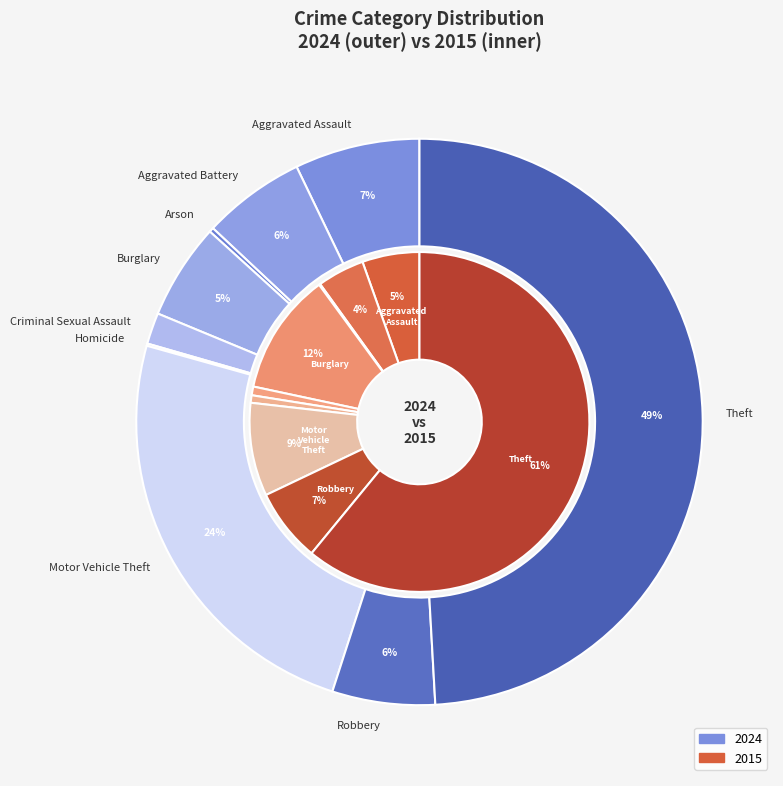

Is 4 the majority of the pie?

No